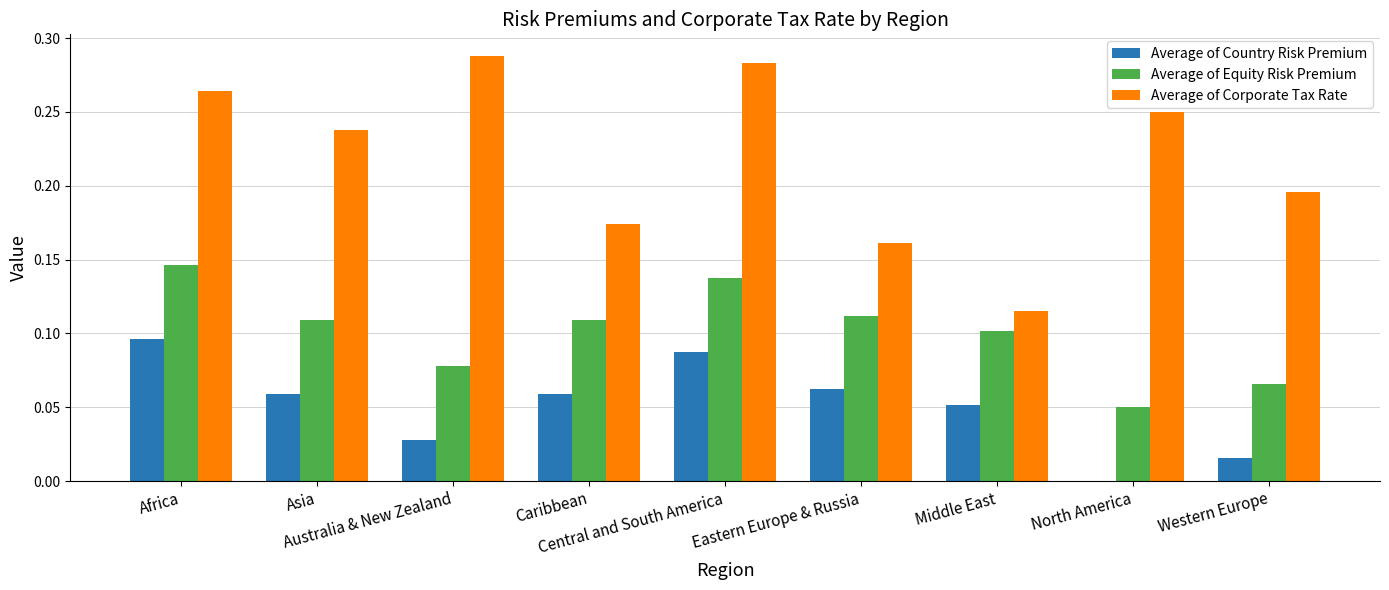

Which series has the largest total across all categories?

Average of Corporate Tax Rate